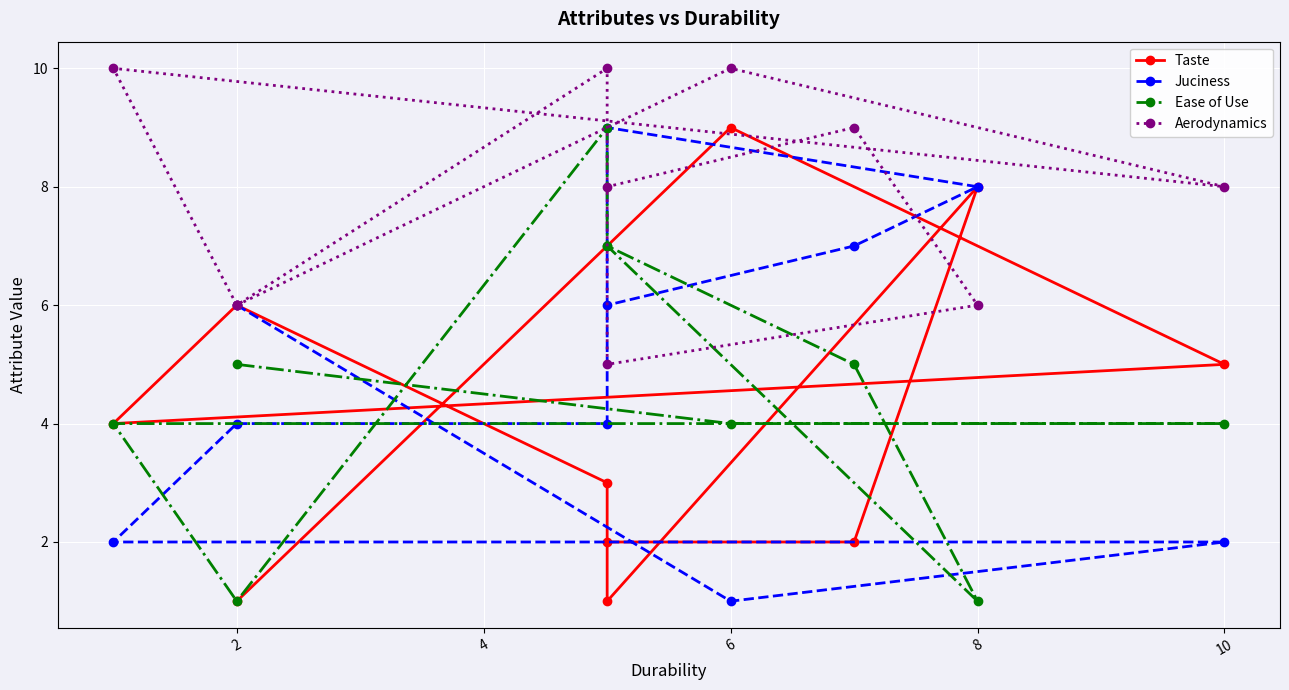

Is it true that Ease of Use equals 2 at 2?

False